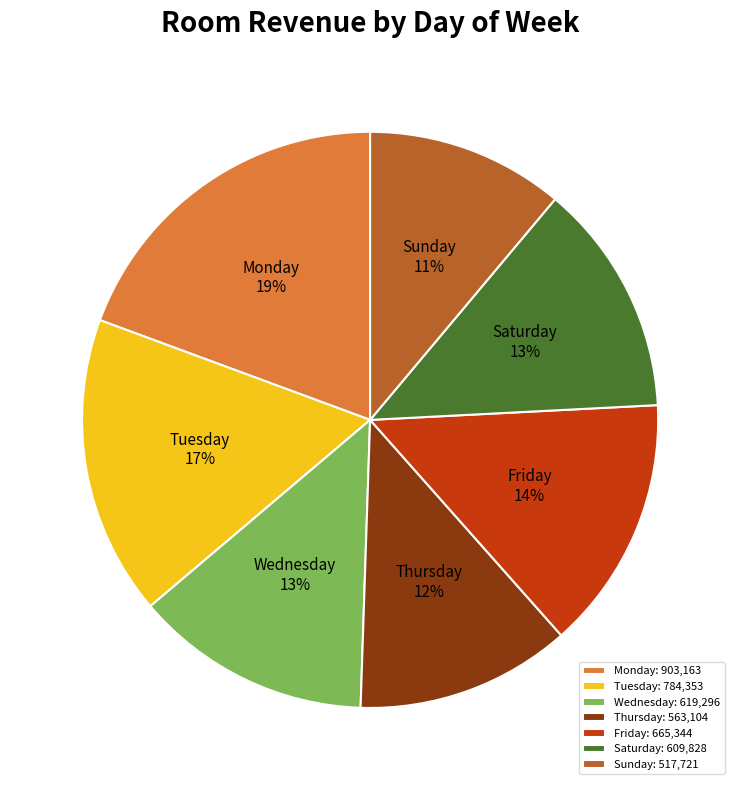

The Saturday slice represents 26% of the pie. True or false?

False